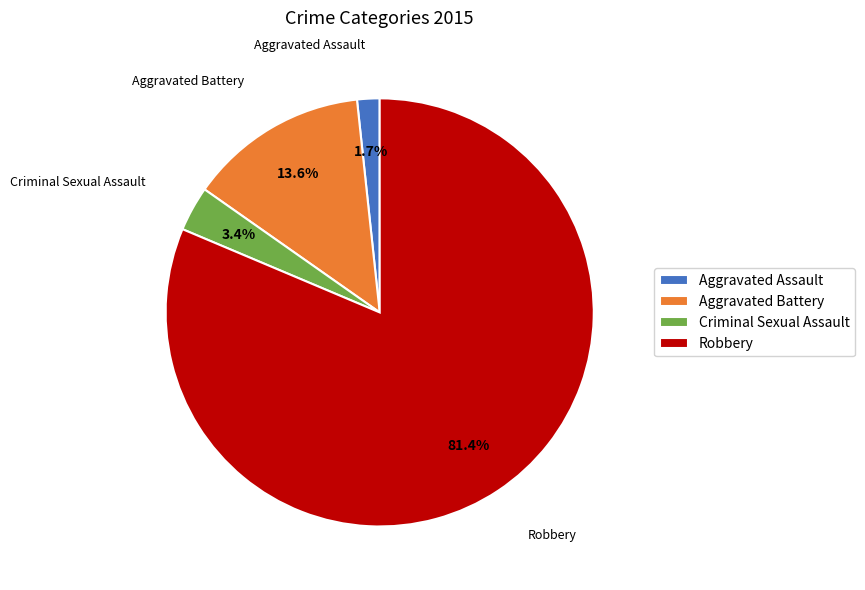

The Aggravated Battery slice represents 14% of the pie. True or false?

True